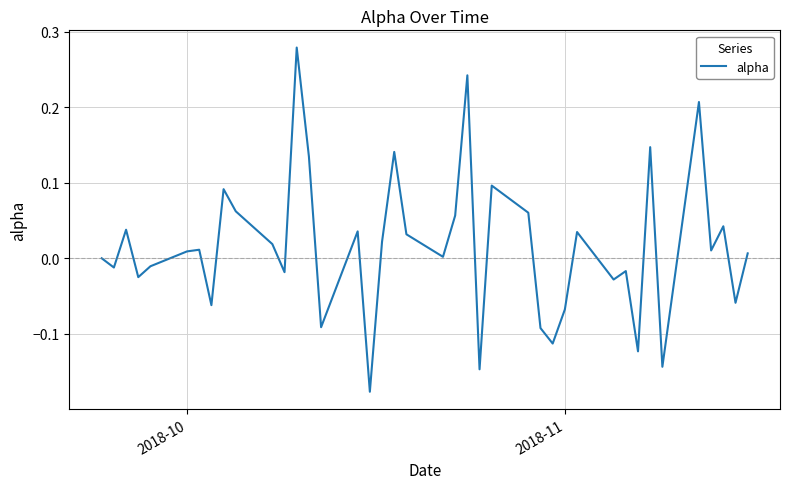

What is the difference between the maximum and minimum values?

0.5